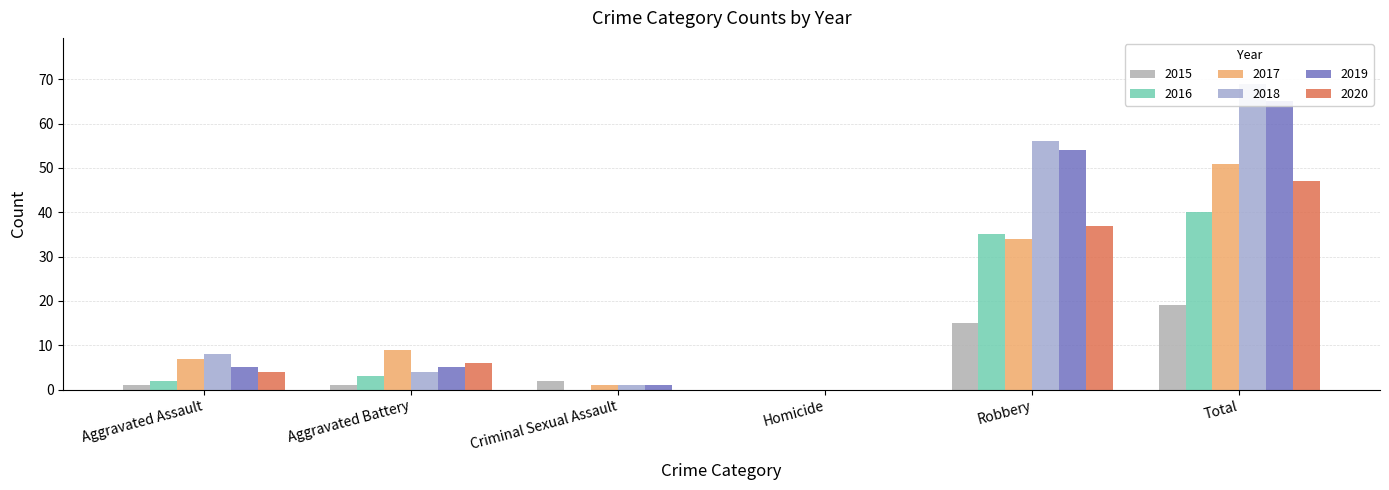

Reading left to right, what are all the values shown in this chart?

2015: 1	1	2	0	15	19
2016: 2	3	0	0	35	40
2017: 7	9	1	0	34	51
2018: 8	4	1	0	56	69
2019: 5	5	1	0	54	65
2020: 4	6	0	0	37	47